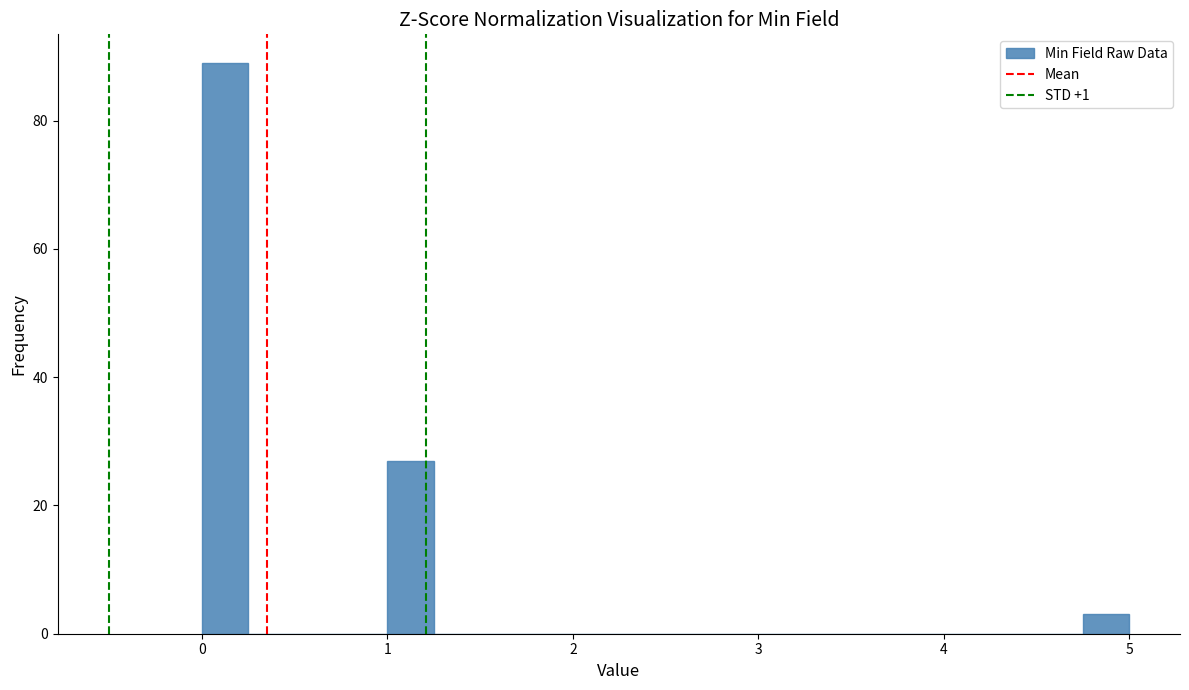

Around what value on the x-axis is the tallest bar? Give the approximate position of its centre, as read against the axis.

0.1